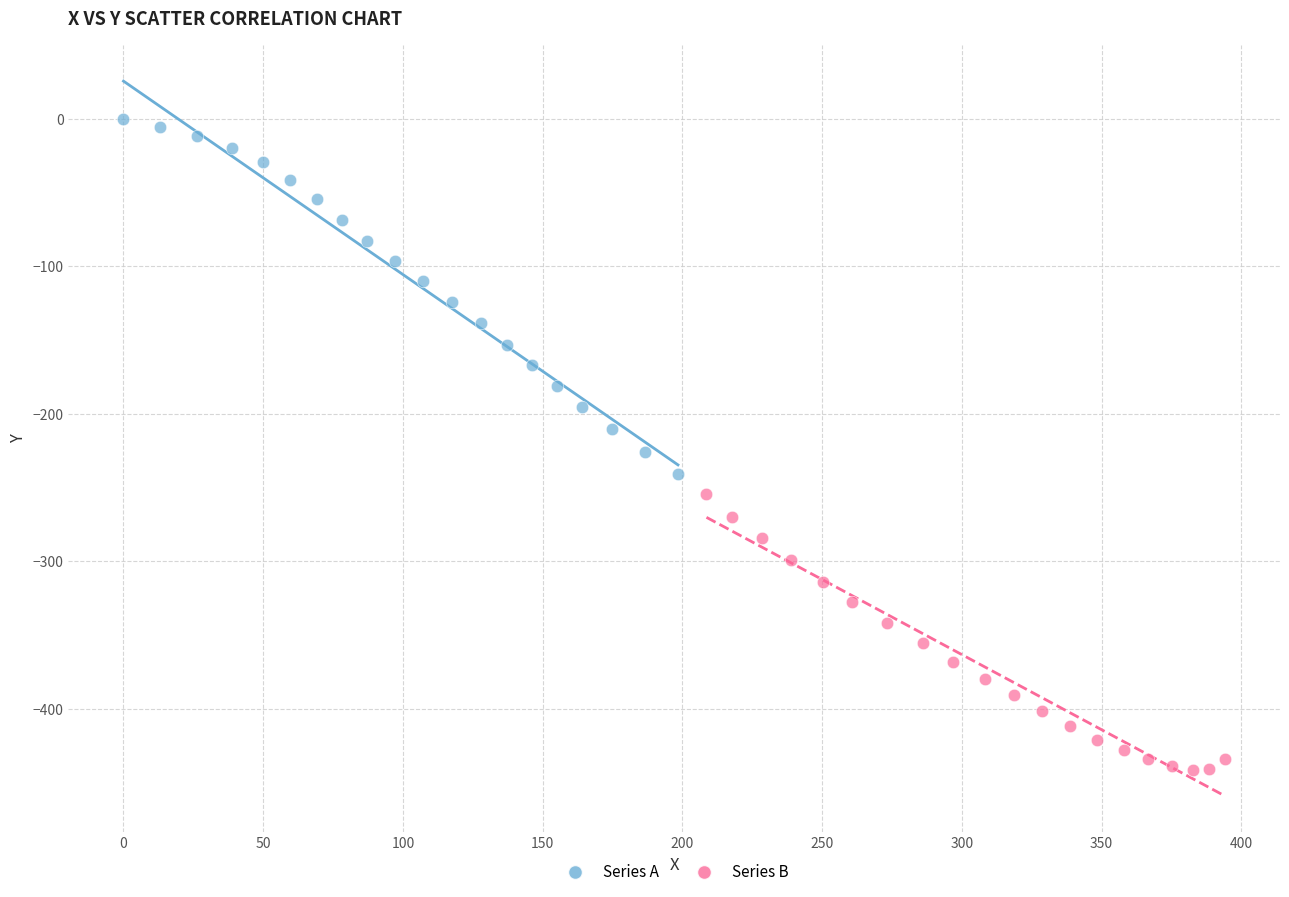

Which series has the largest Y range (max minus min)?

Series A